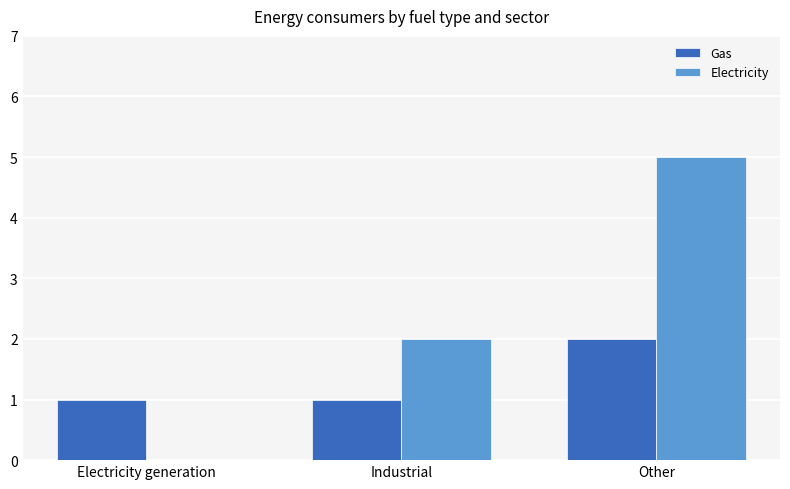

True or false: Electricity has a value of 5 at Other.

True